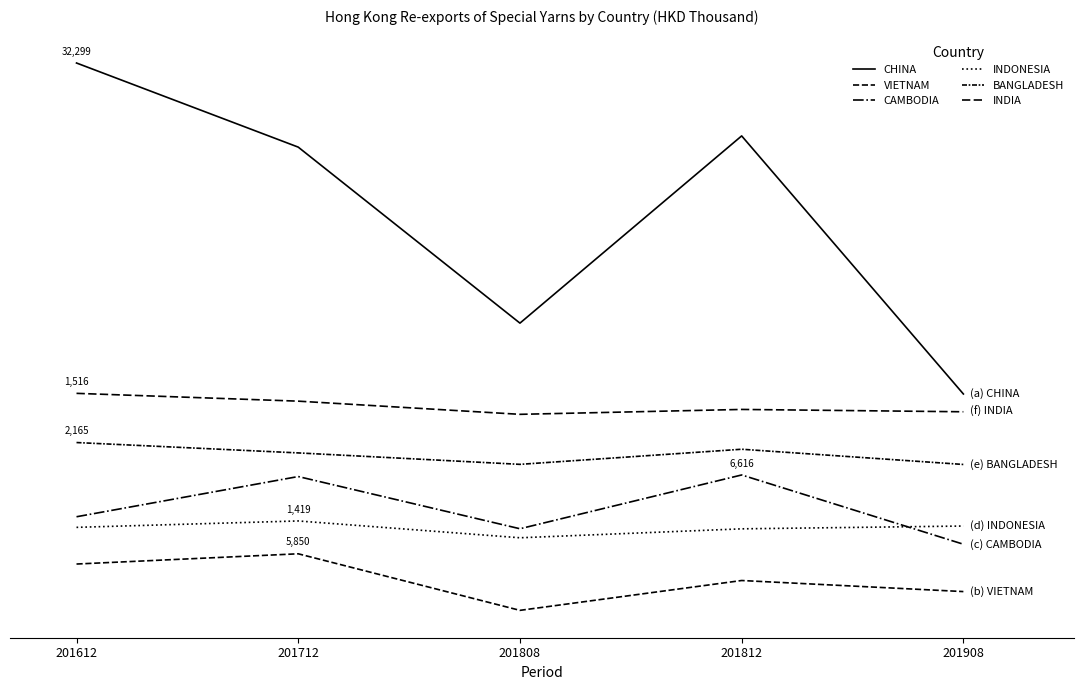

At 201908, list the series in order from smallest to largest.

VIETNAM, CAMBODIA, INDONESIA, BANGLADESH, INDIA, CHINA